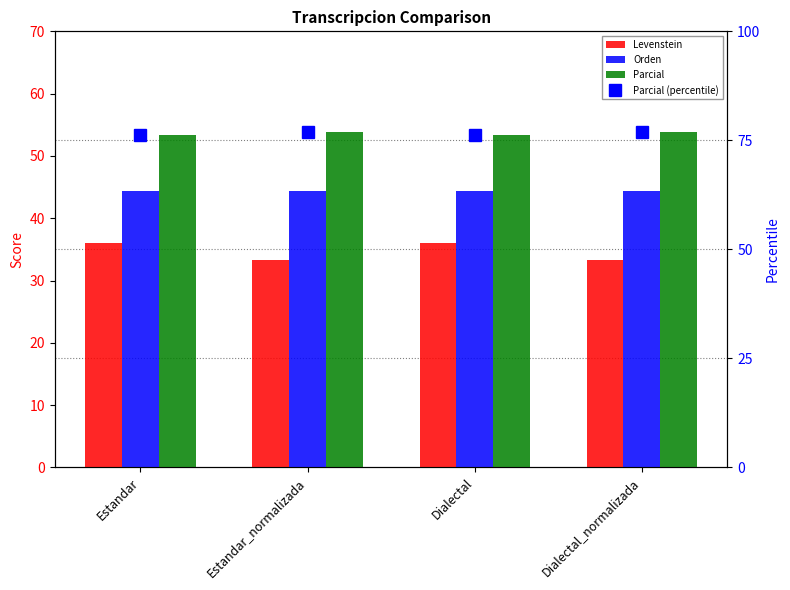

At which label does Parcial (percentile) reach its peak?

Estandar_normalizada